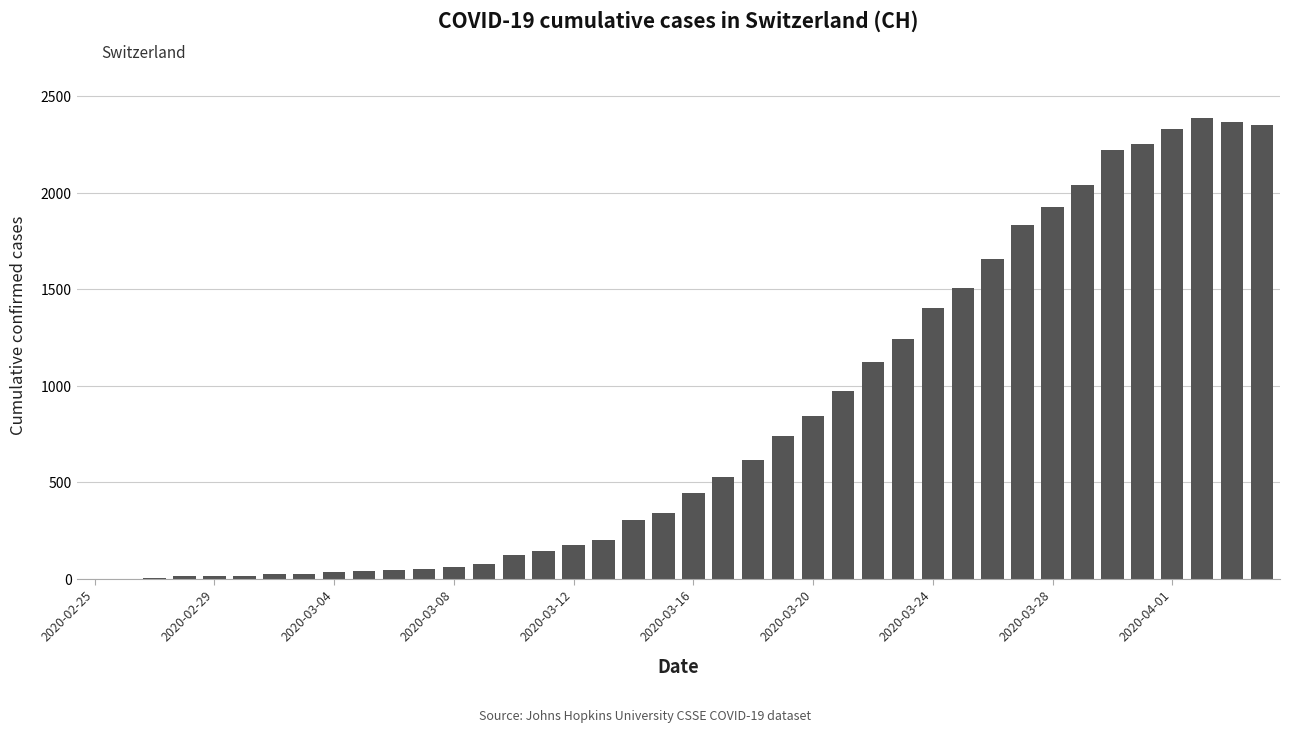

What is the sum of all values?

32444